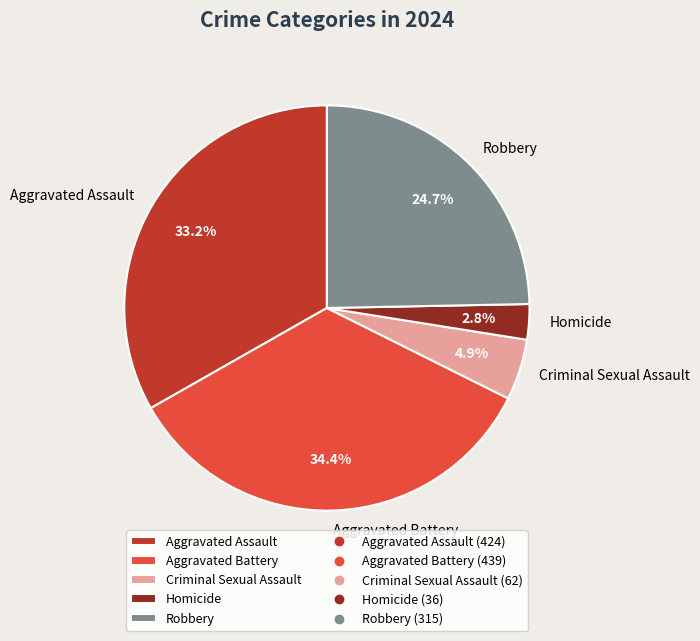

Which category has the smallest portion of the pie?

Homicide